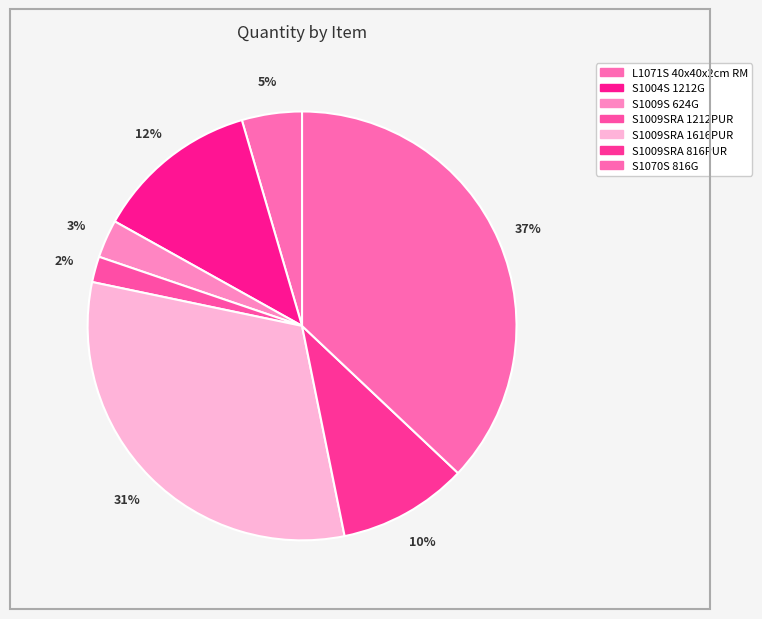

Is there a majority slice in this chart?

No